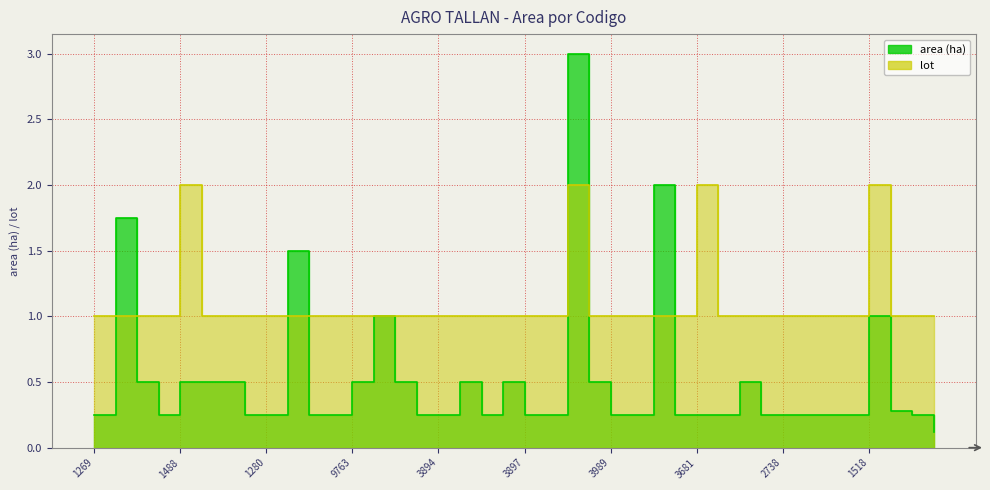

Which has a higher value, 9757 or 1309?

1309